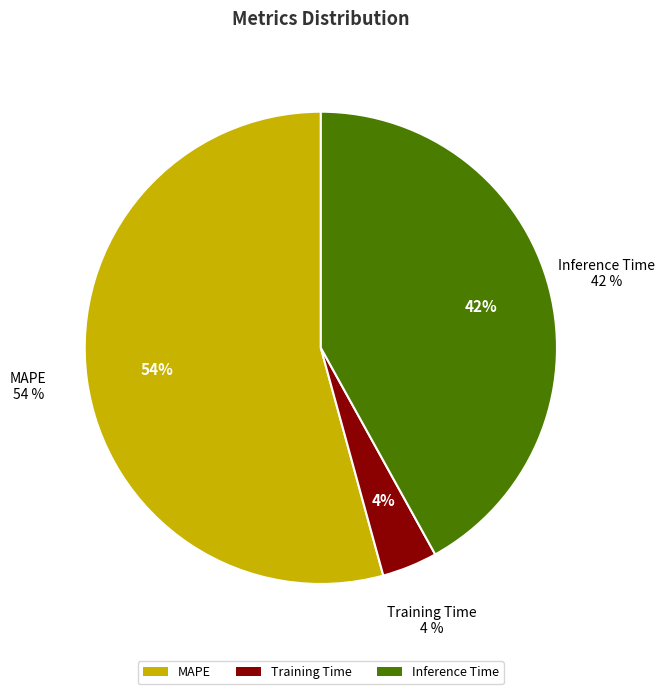

Which category has the smallest portion of the pie?

Training Time